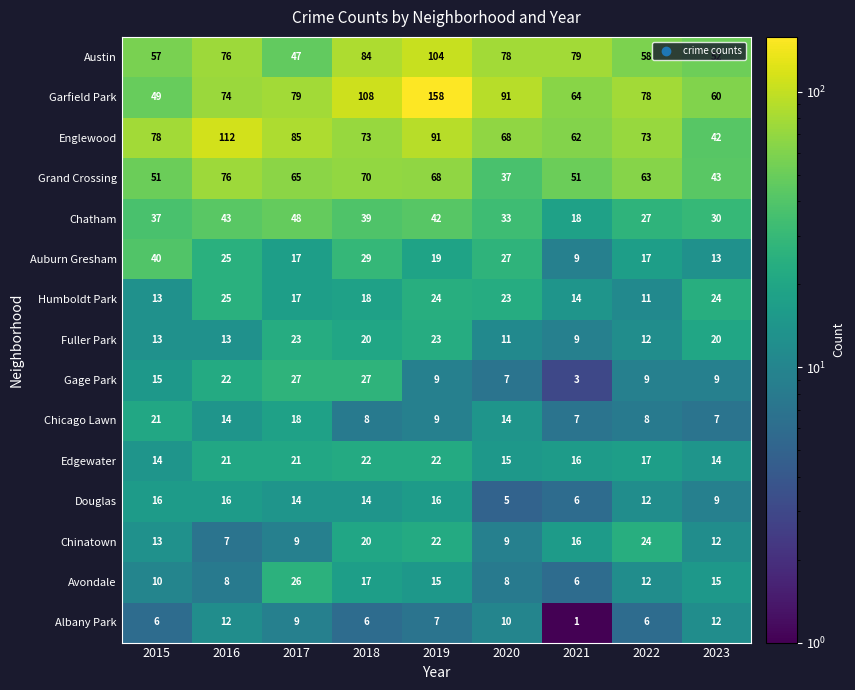

Which category has the lowest value across all series?

2021